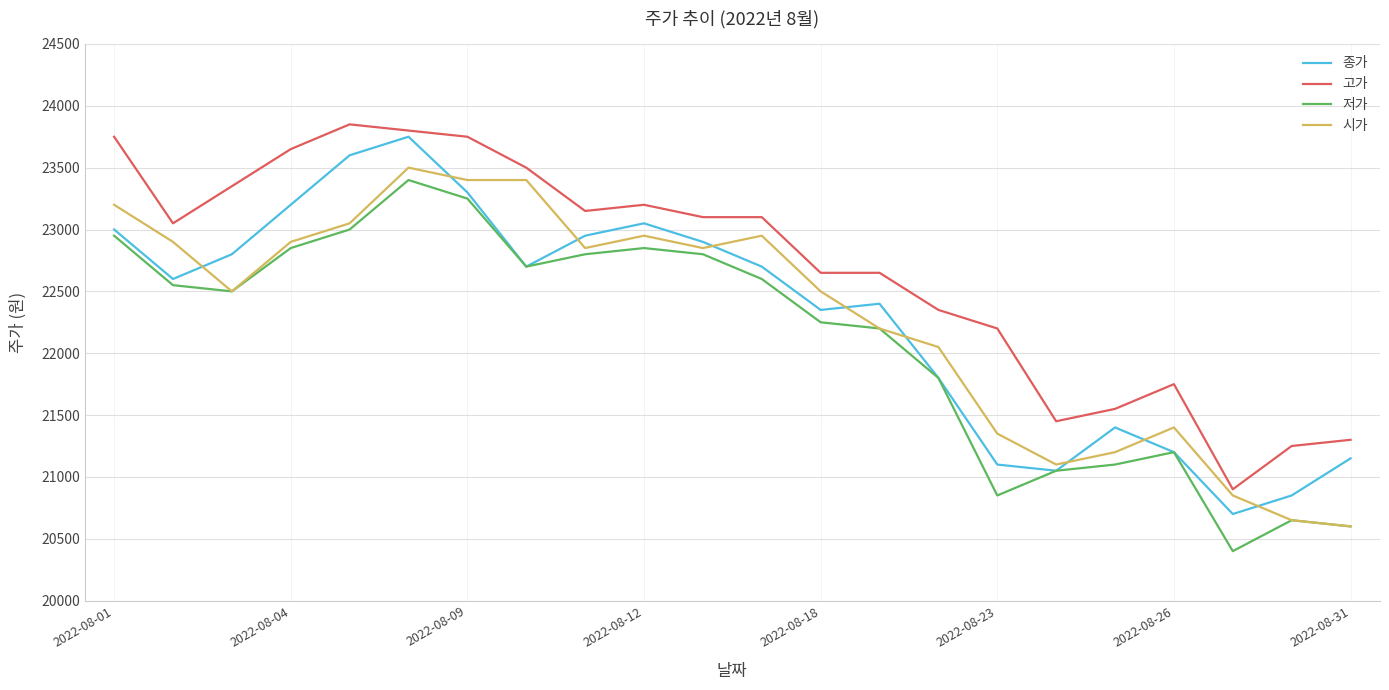

Reading left to right, extract all data points from this chart.

종가: 23000	22600	22800	23200	23600	23750	23300	22700	22950	23050	22900	22700	22350	22400	21800	21100	21050	21400	21200	20700	20850	21150
고가: 23750	23050	23350	23650	23850	23800	23750	23500	23150	23200	23100	23100	22650	22650	22350	22200	21450	21550	21750	20900	21250	21300
저가: 22950	22550	22500	22850	23000	23400	23250	22700	22800	22850	22800	22600	22250	22200	21800	20850	21050	21100	21200	20400	20650	20600
시가: 23200	22900	22500	22900	23050	23500	23400	23400	22850	22950	22850	22950	22500	22200	22050	21350	21100	21200	21400	20850	20650	20600